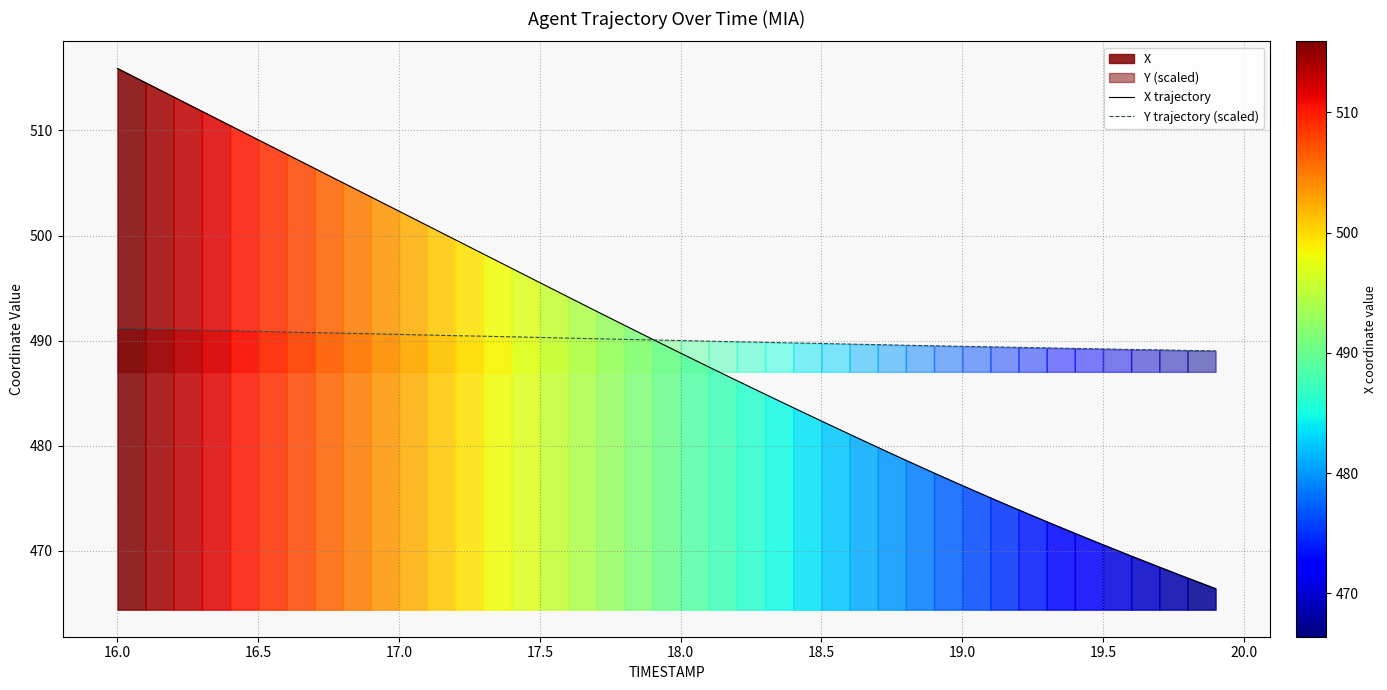

Is it true that Y trajectory (scaled) equals 757.1 at 19.0?

False